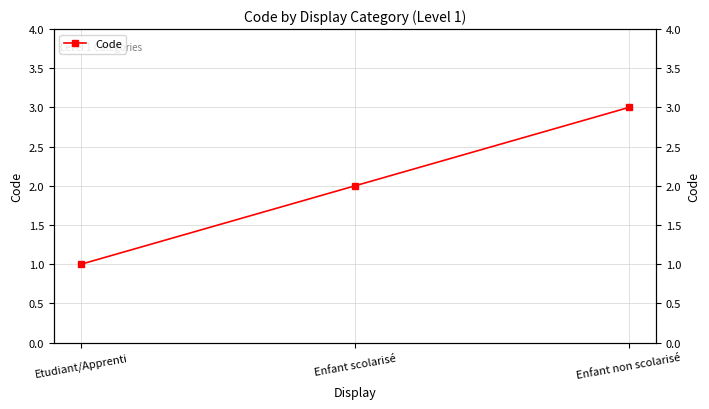

List the labels in order of value, largest first.

Enfant non scolarisé, Enfant scolarisé, Etudiant/Apprenti